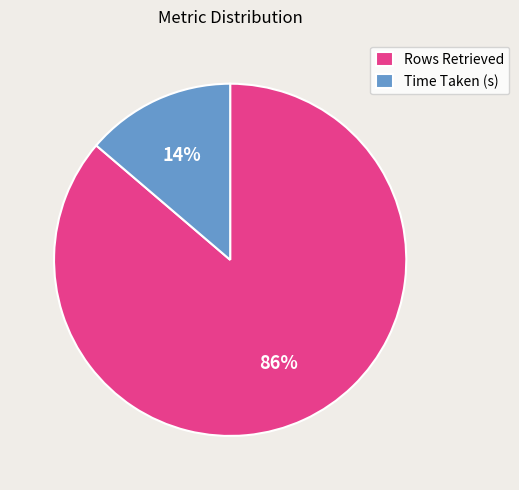

To the nearest percent, what percentage of the pie is Rows Retrieved?

86%